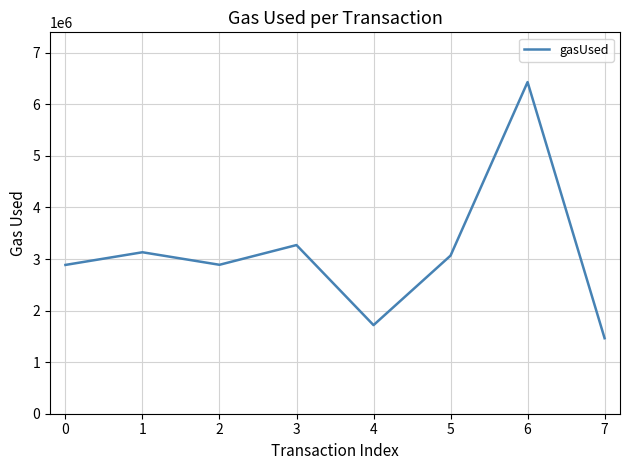

What is the approximate value at 7, to the nearest 10?

1464100